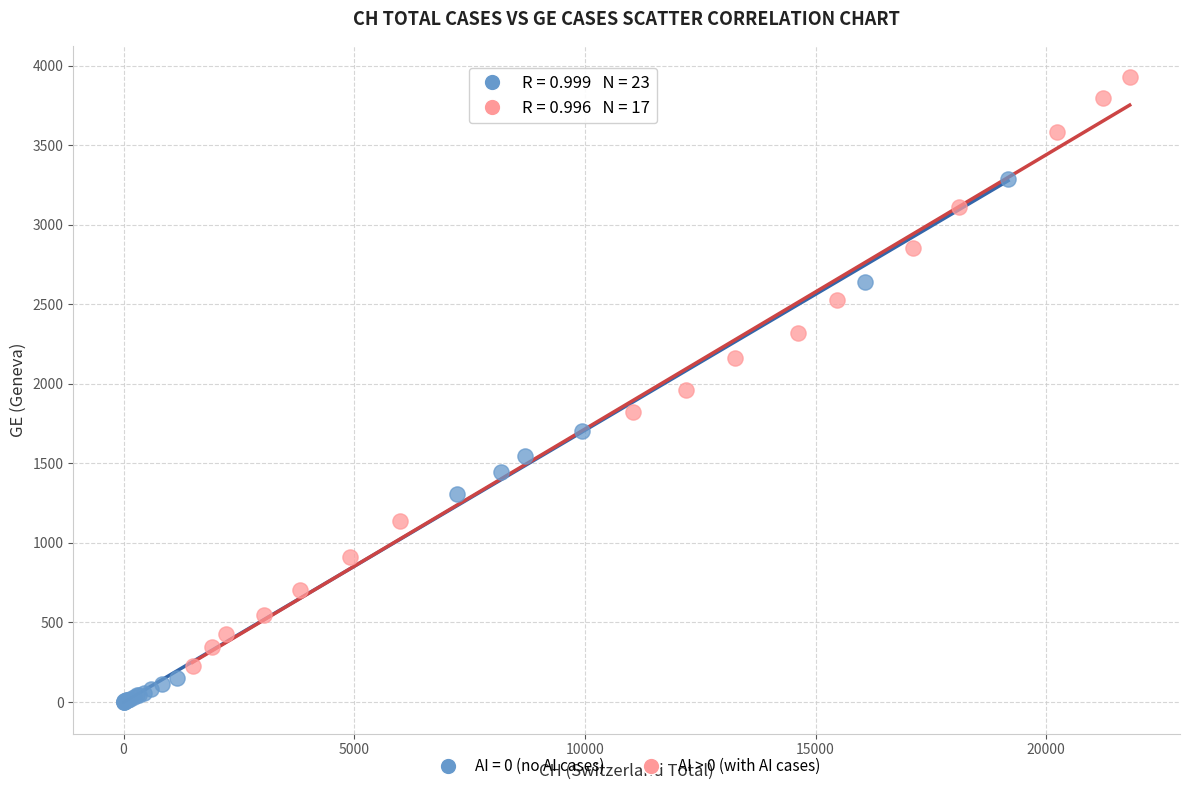

Which series reaches the maximum Y coordinate?

AI > 0 (with AI cases)